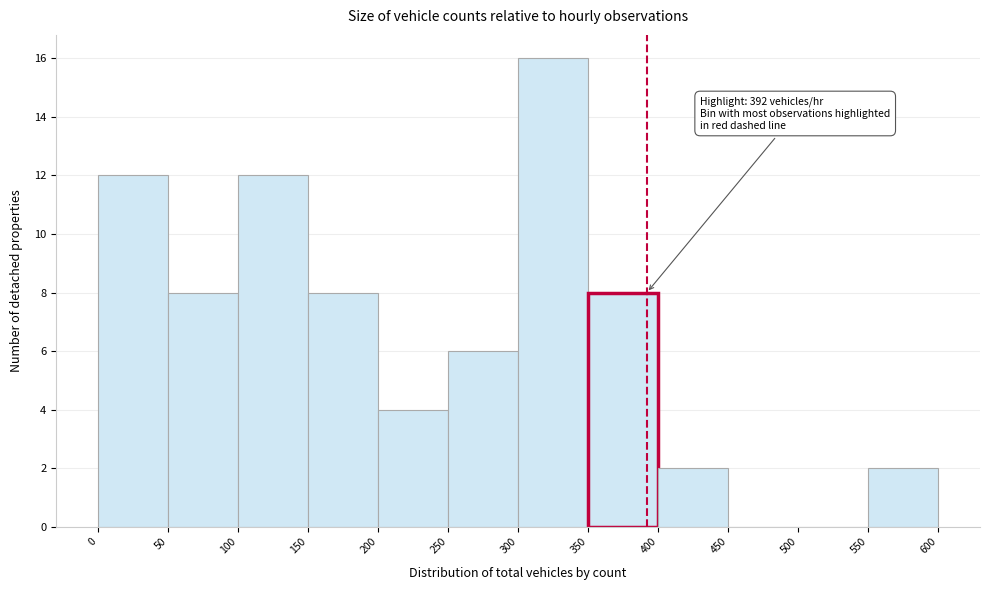

Which range on the x-axis has the tallest bar?

300 to 350